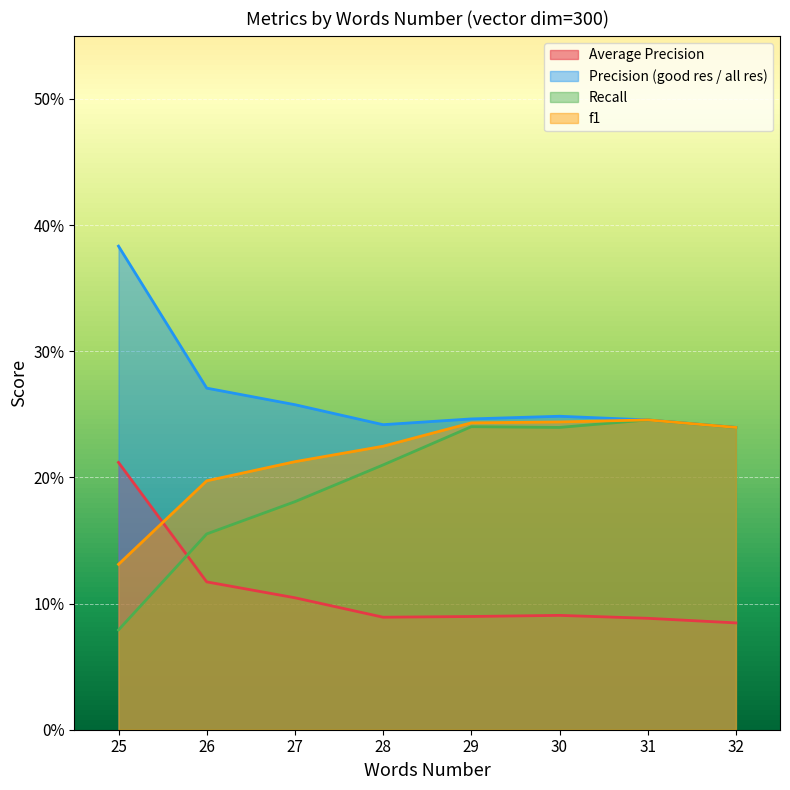

Is it true that f1 equals 0.2 at 32?

True